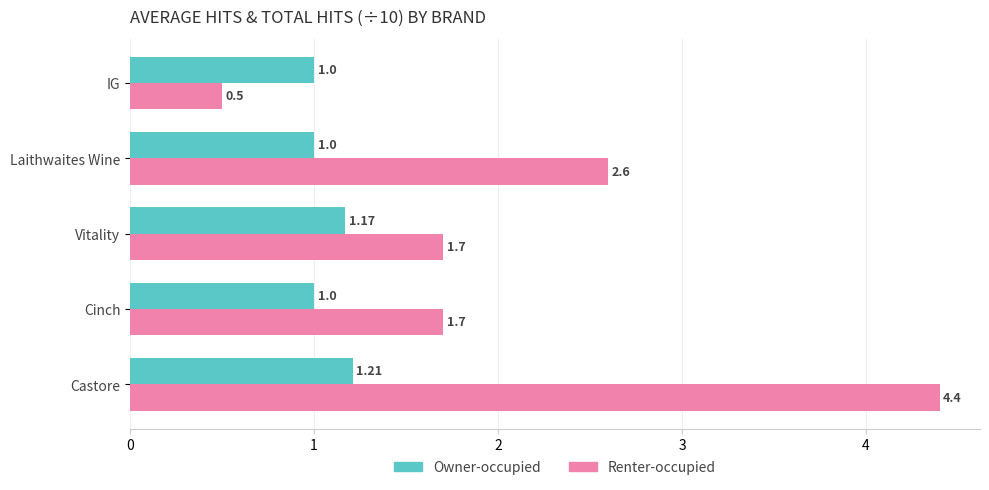

Which label corresponds to the smallest value in the chart?

IG